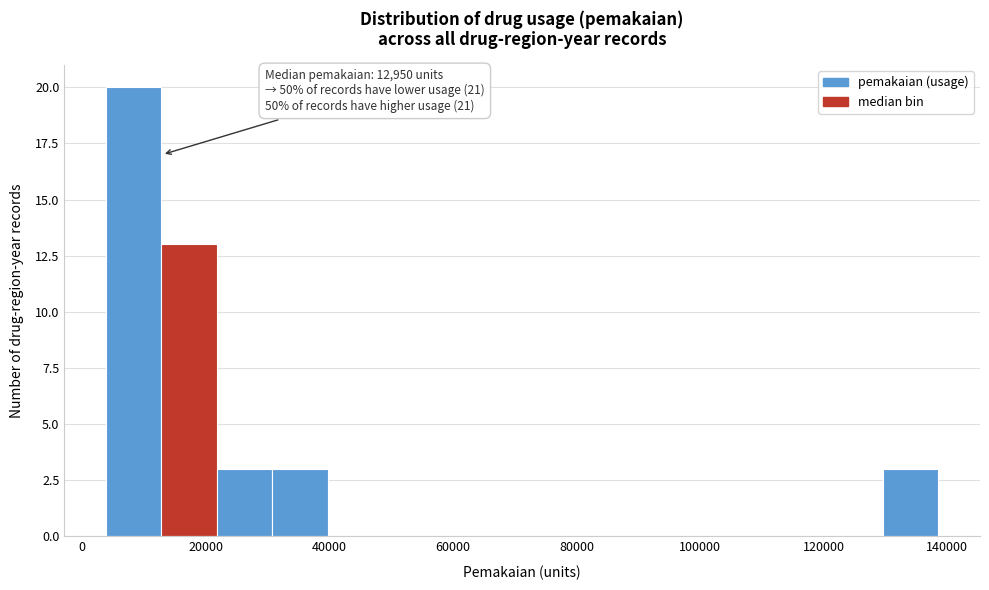

Over which range of the x-axis is the bar tallest?

4000 to 12000